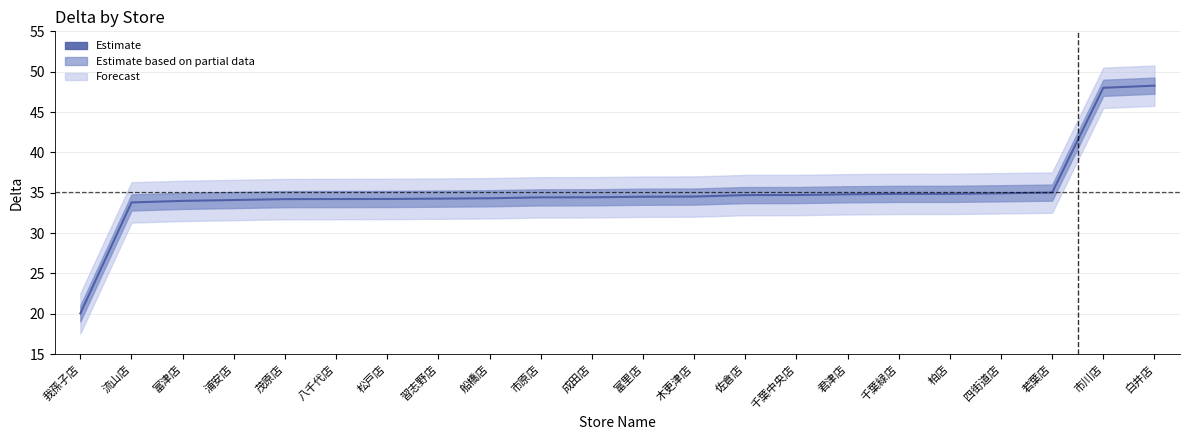

Rank the categories by value from highest to lowest.

白井店, 市川店, 若葉店, 四街道店, 柏店, 千葉緑店, 君津店, 千葉中央店, 佐倉店, 木更津店, 富里店, 成田店, 市原店, 船橋店, 習志野店, 松戸店, 八千代店, 茂原店, 浦安店, 富津店, 流山店, 我孫子店